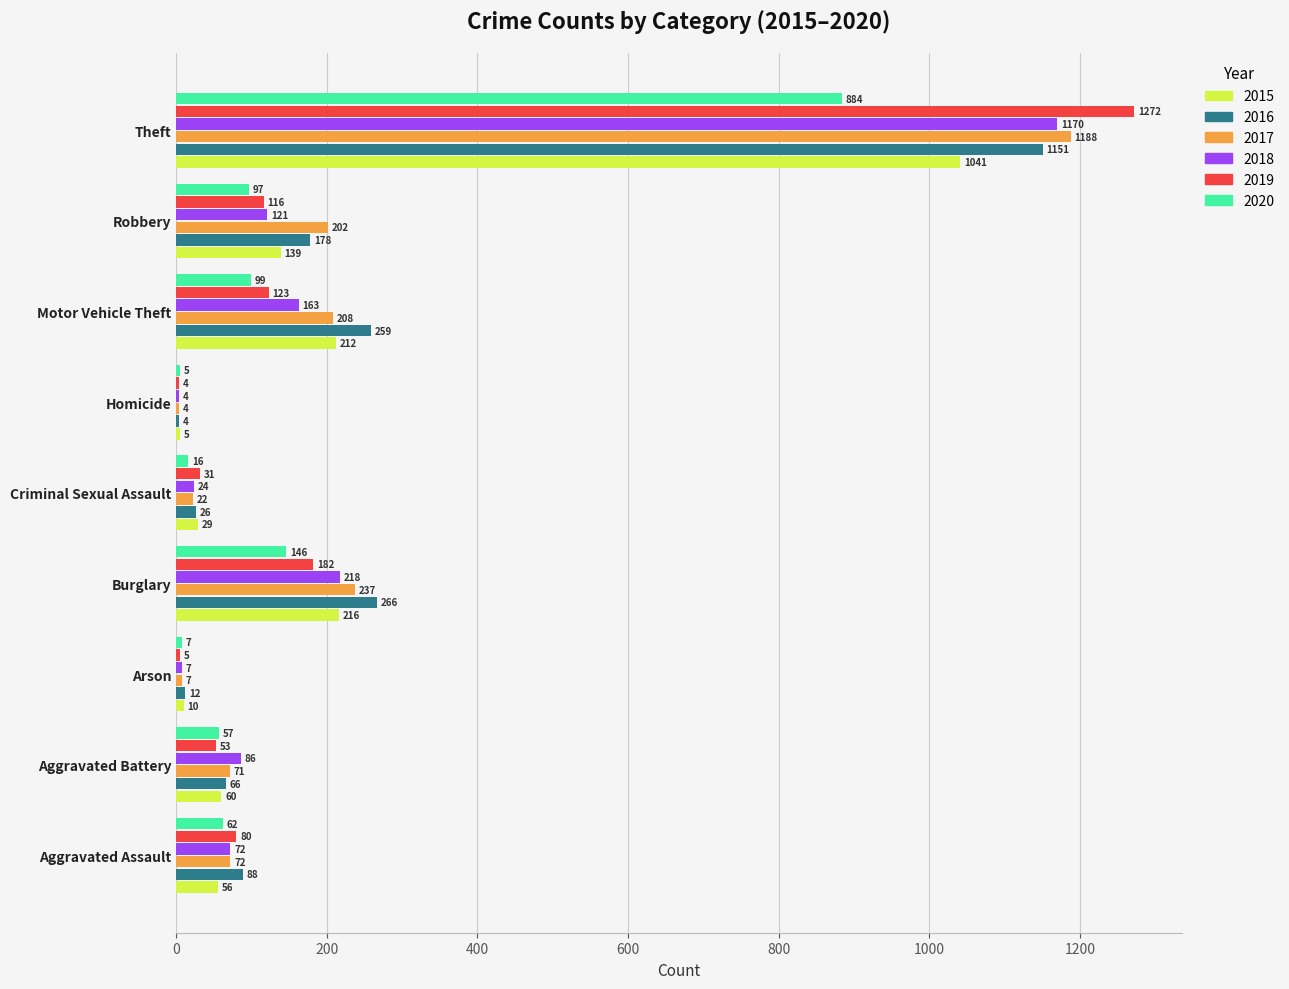

What are all the series names shown in the legend?

2015, 2016, 2017, 2018, 2019, 2020